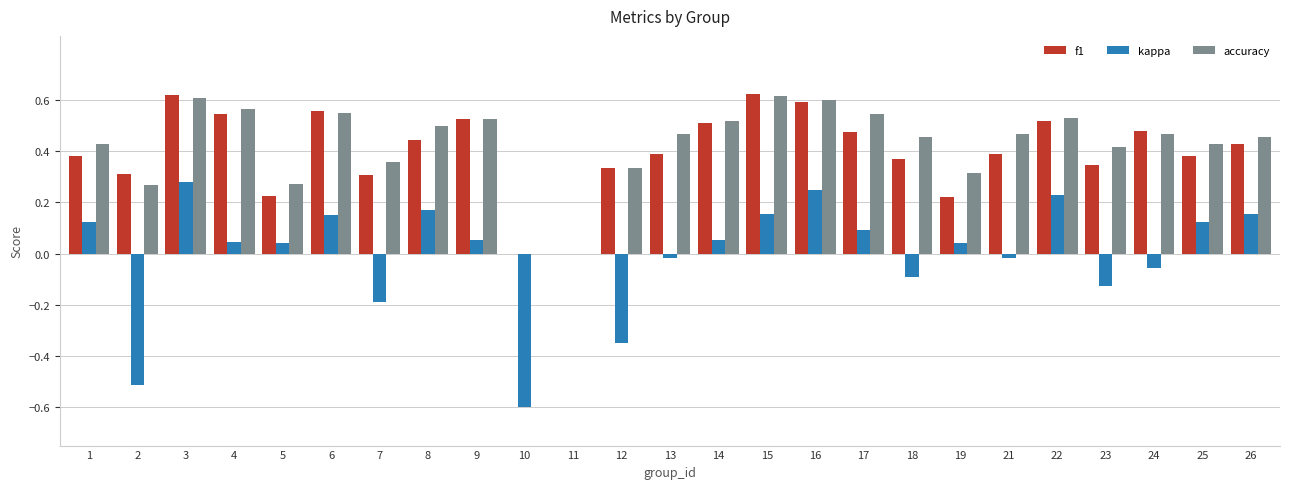

Is the value of kappa at 26 greater than the value of accuracy at 8?

No